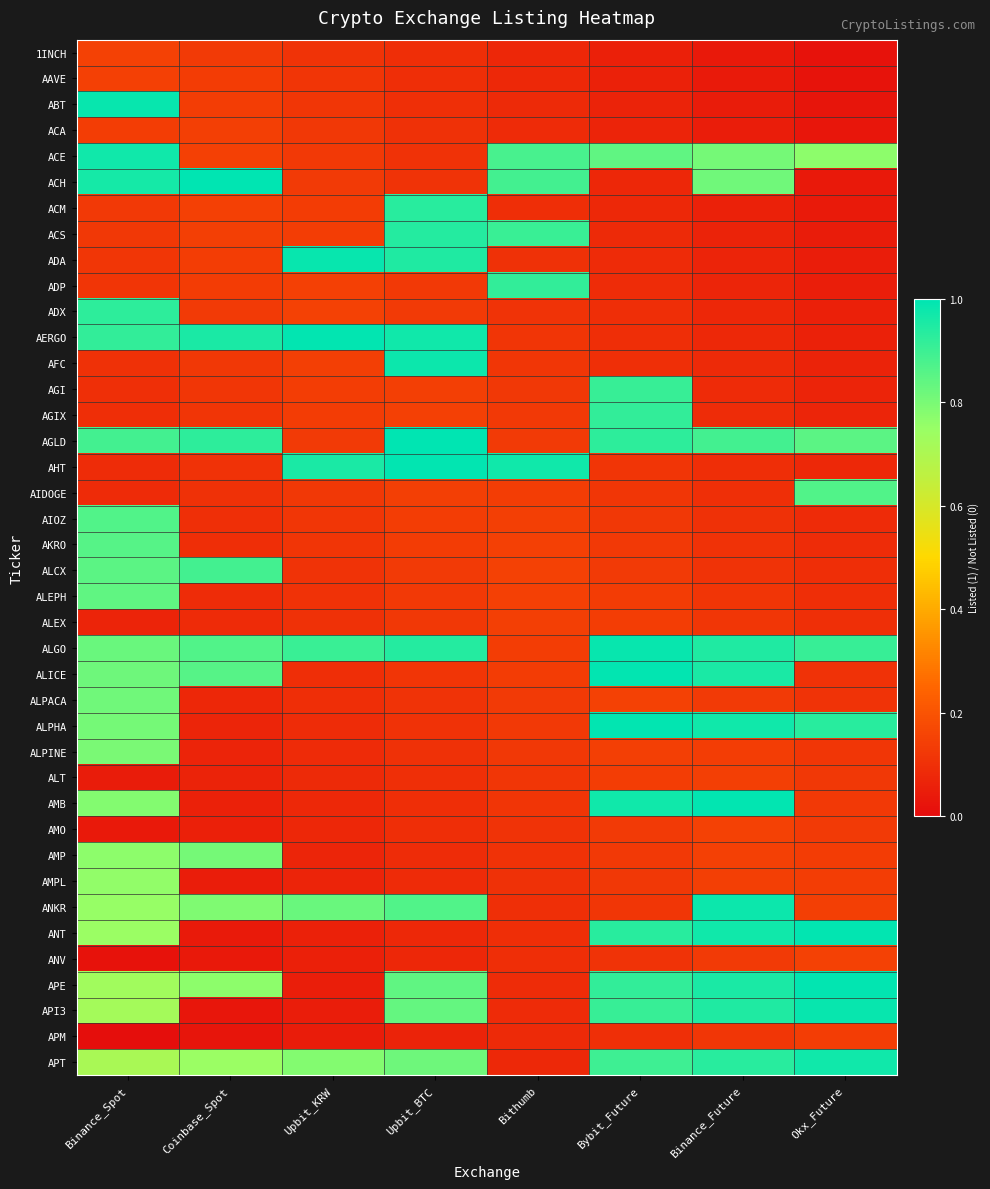

How many categories are shown in the chart?

8